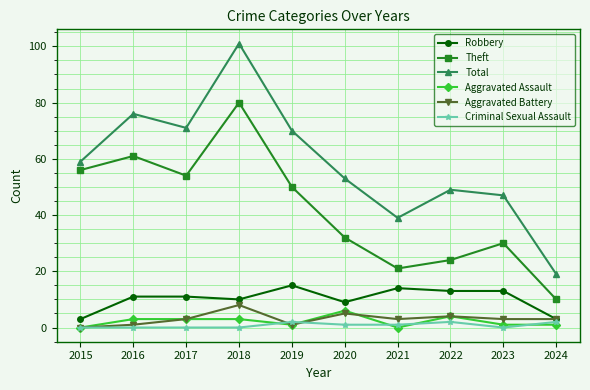

What is the sum of the Theft values at 2024 and 2015?

66